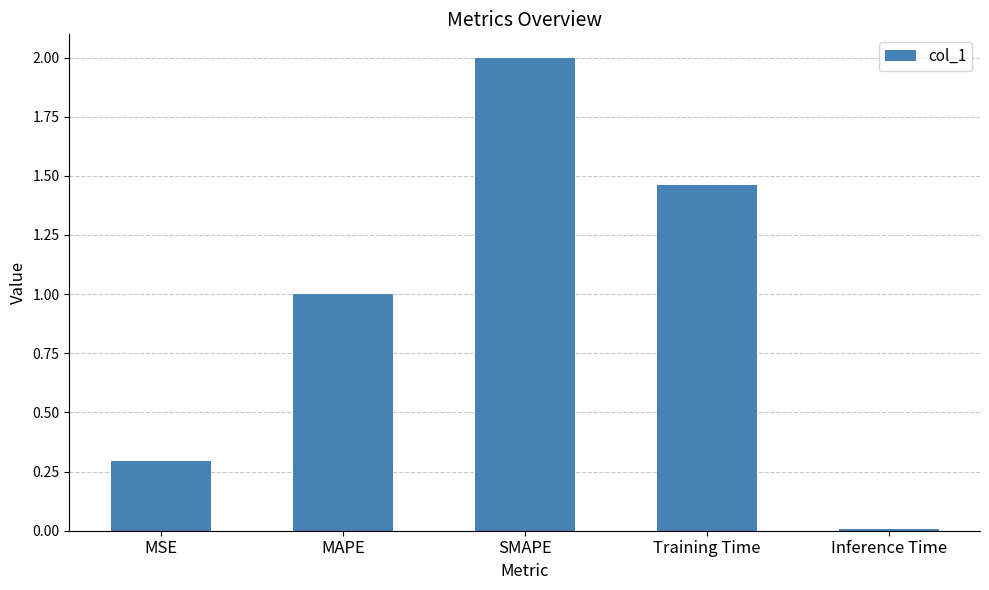

Rank the categories by value from lowest to highest.

Inference Time, MSE, MAPE, Training Time, SMAPE